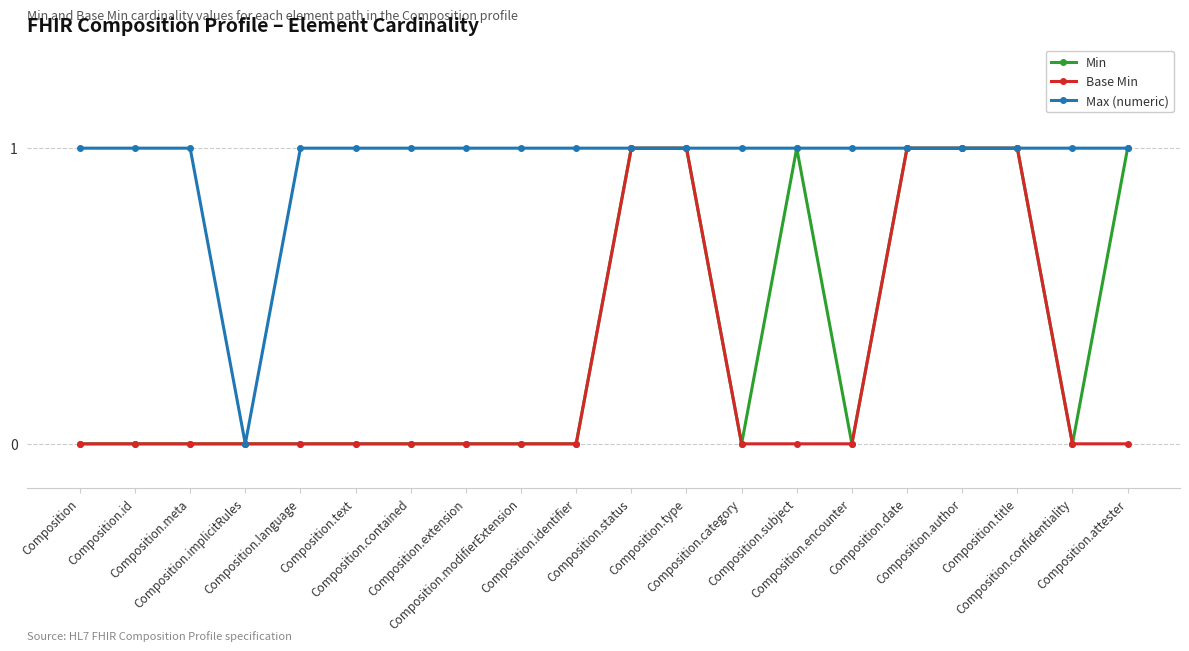

True or false: Min has more than 0 interior local peaks.

True